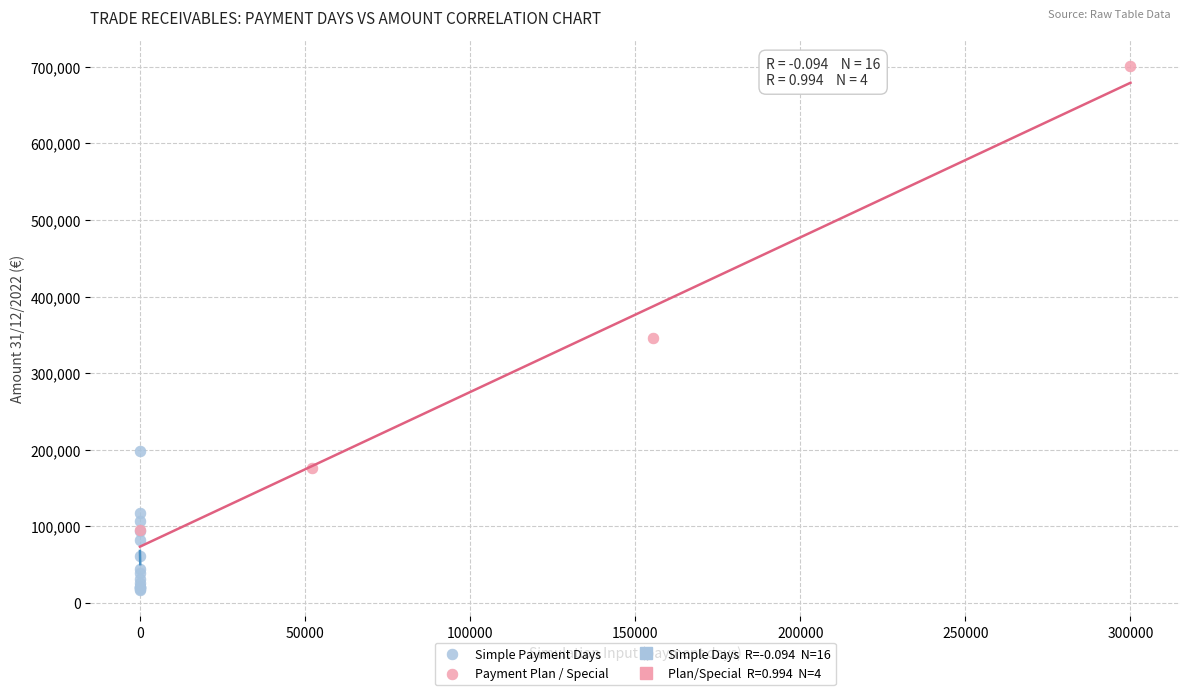

Which series reaches the minimum Y coordinate?

Simple Payment Days